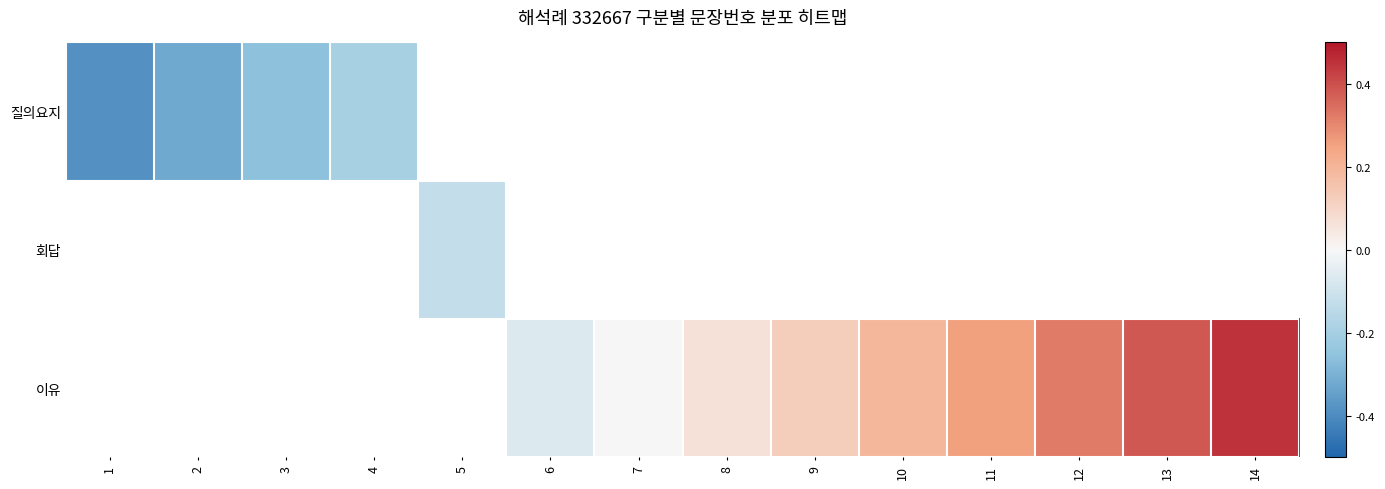

How many positive values does the 이유 series have?

7